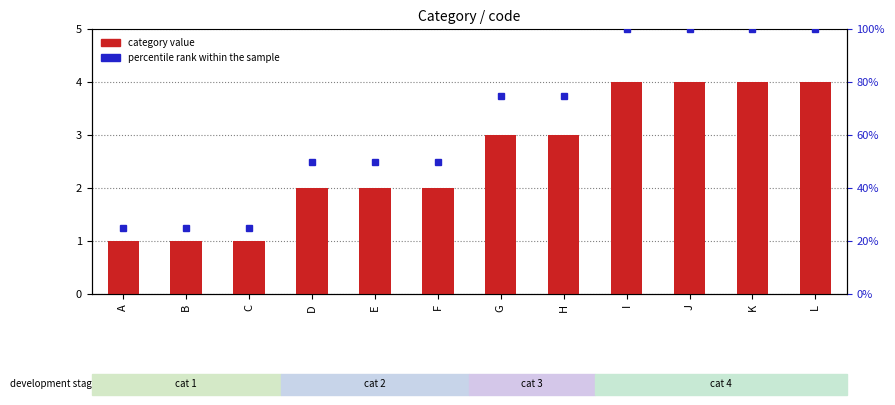

What is the value of the percentile rank within the sample bar at the 3rd from the left?

25